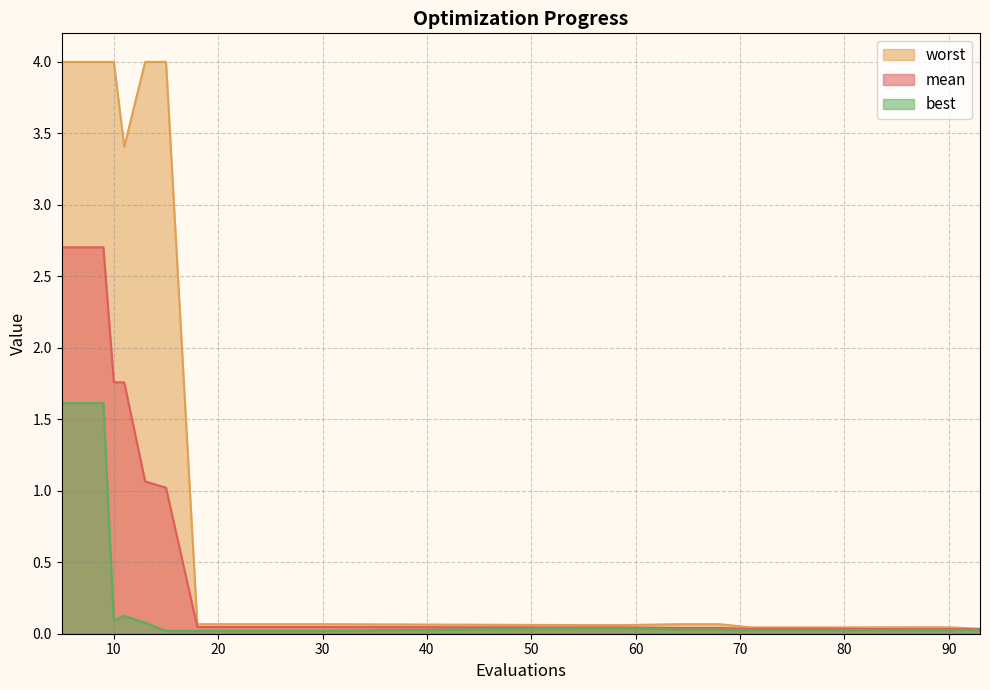

What is the difference between the second highest and second lowest values in the worst series?

4.0